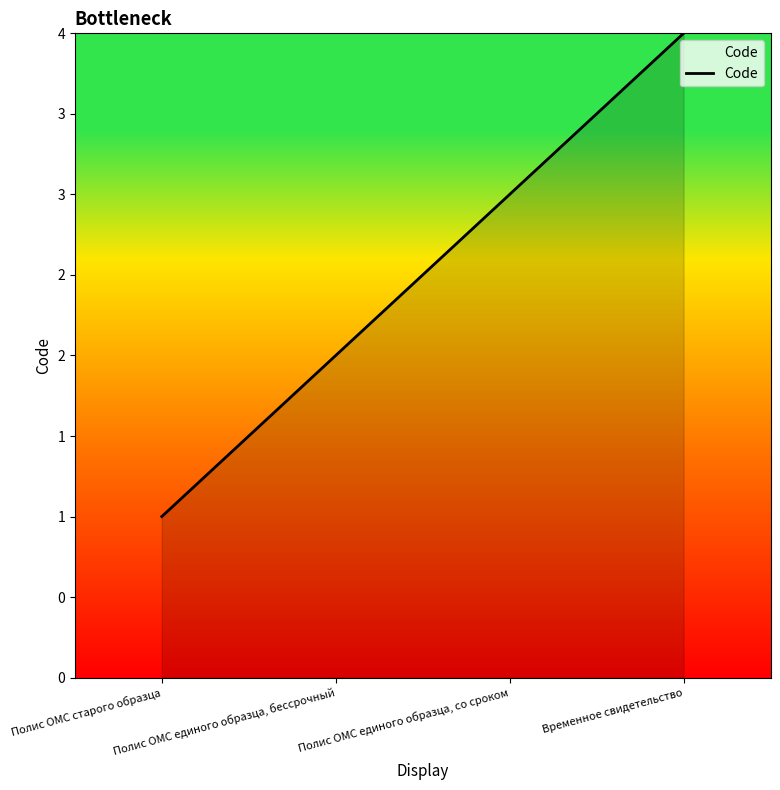

Does the chart display data point markers on the line(s)?

No